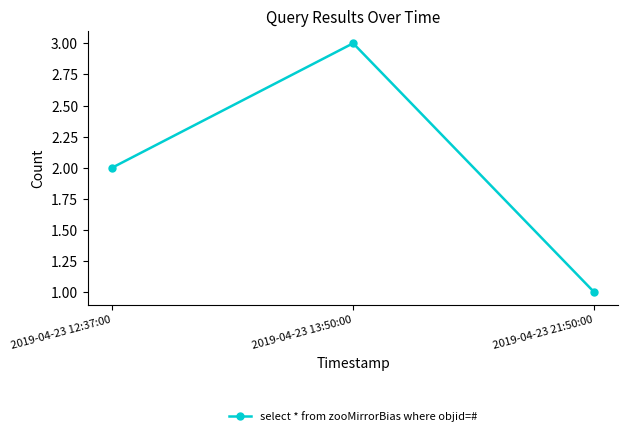

Which category has the highest value across all series?

2019-04-23 13:50:00